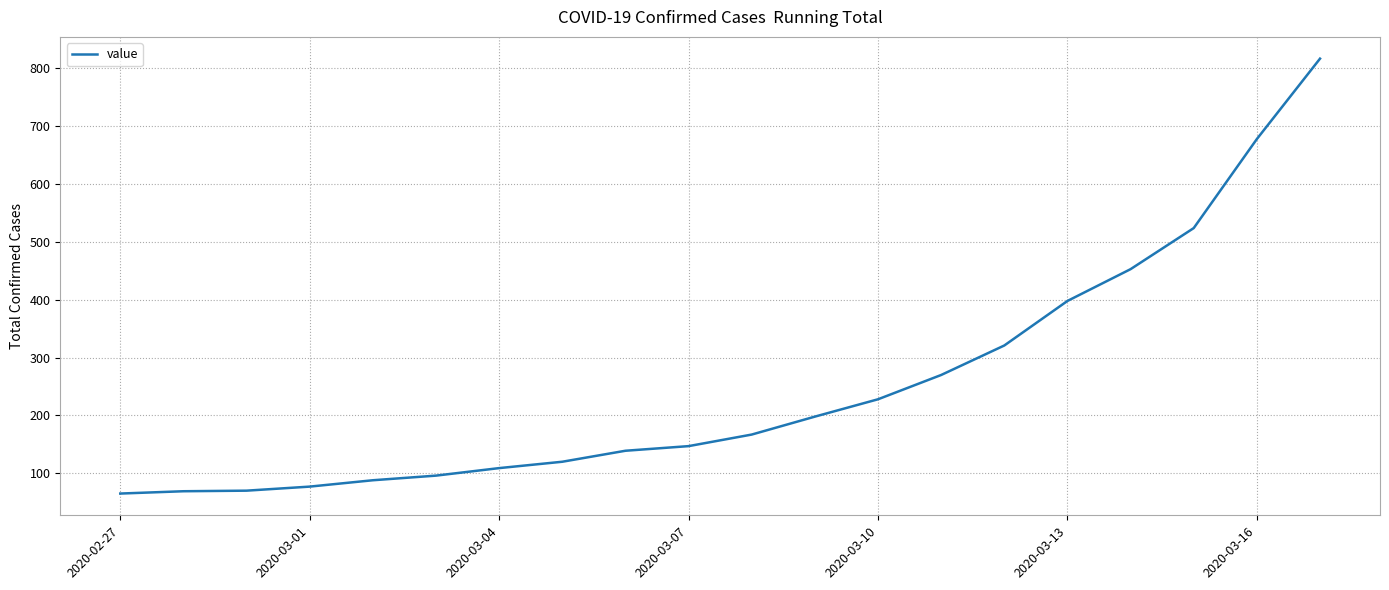

What is the difference between the maximum and minimum values?

752